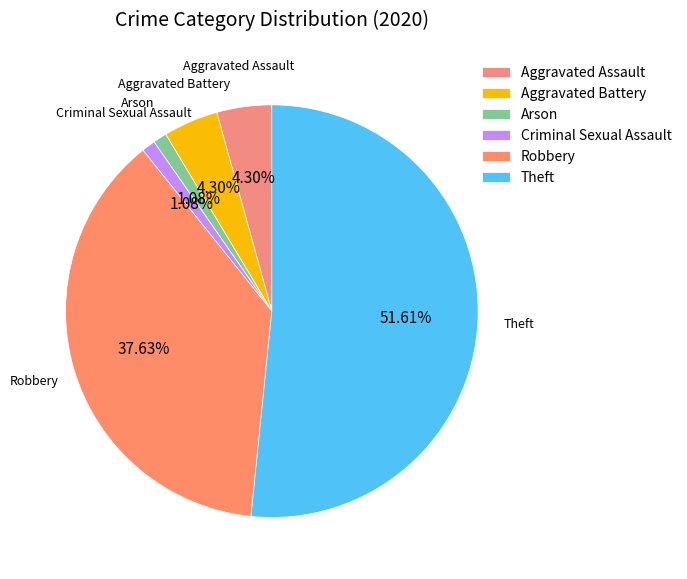

Which slice represents more than half of the pie?

Theft